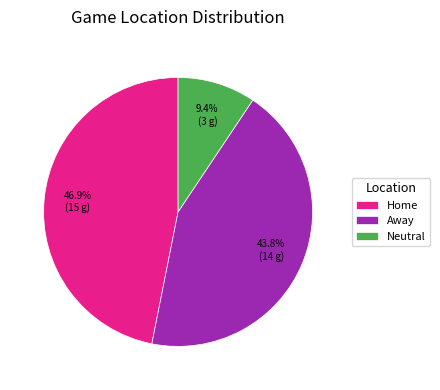

Rank the categories by value from highest to lowest.

Home, Away, Neutral